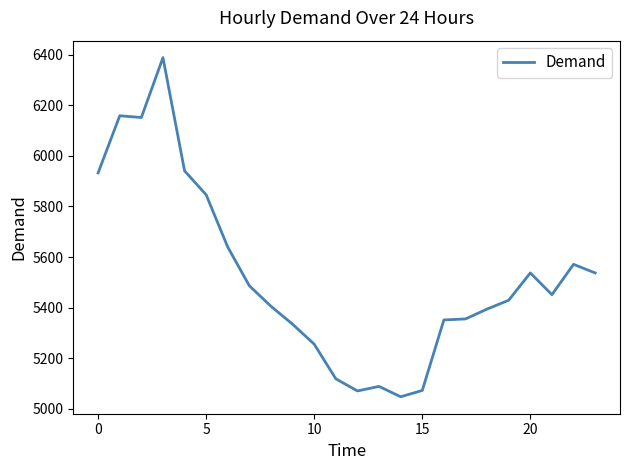

What is the difference between the maximum and minimum values?

1342